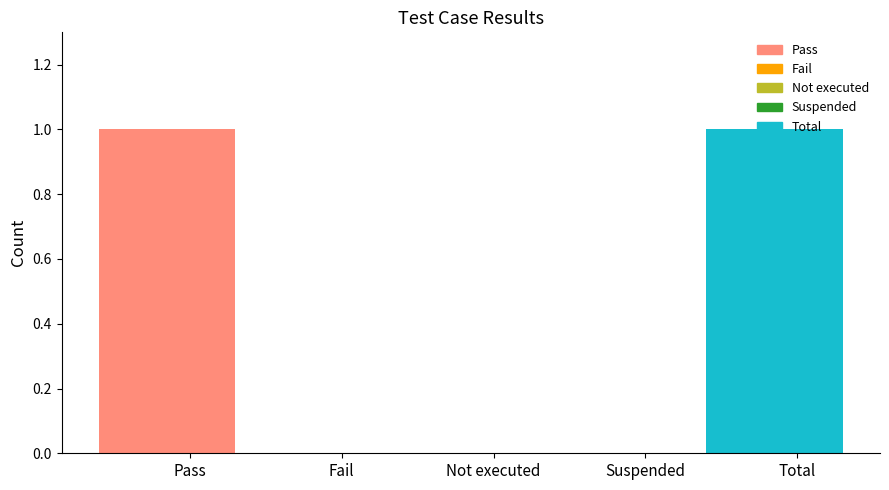

Reading right to left, extract all data points from this chart.

Total=1	Suspended=0	Not executed=0	Fail=0	Pass=1